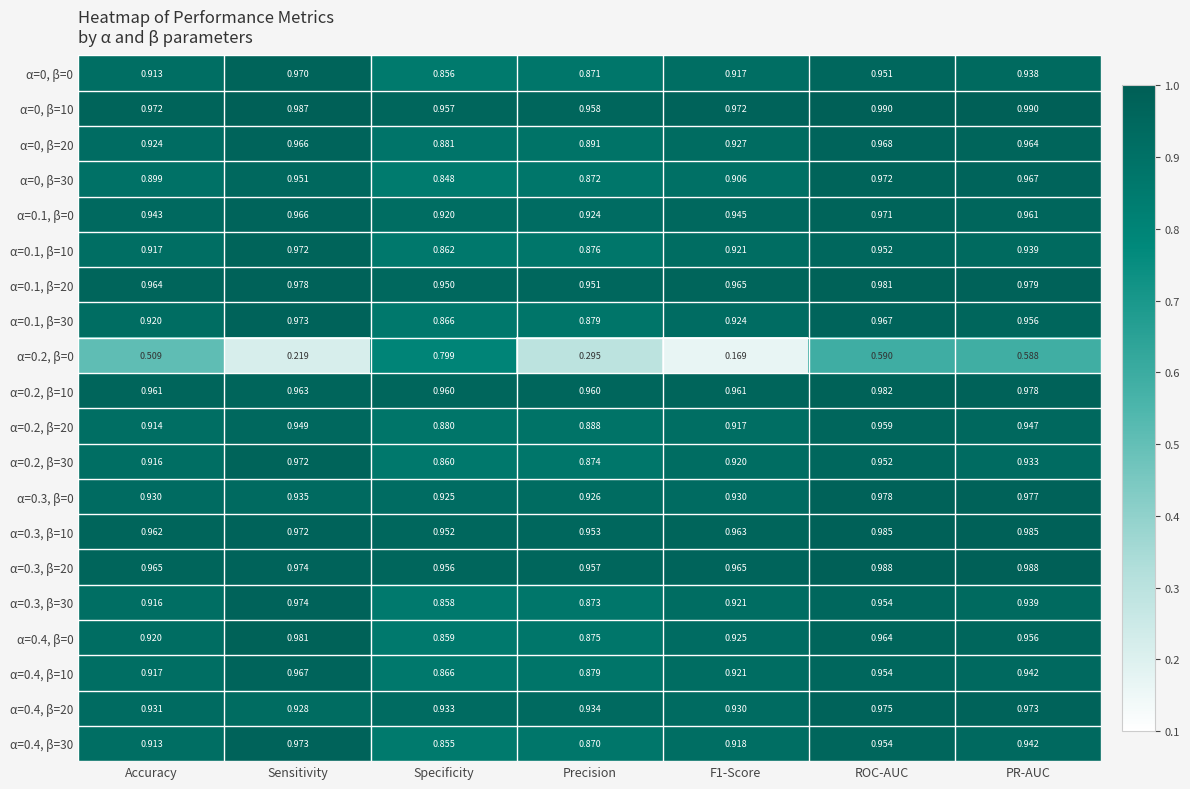

Which label corresponds to the smallest value in the chart?

F1-Score